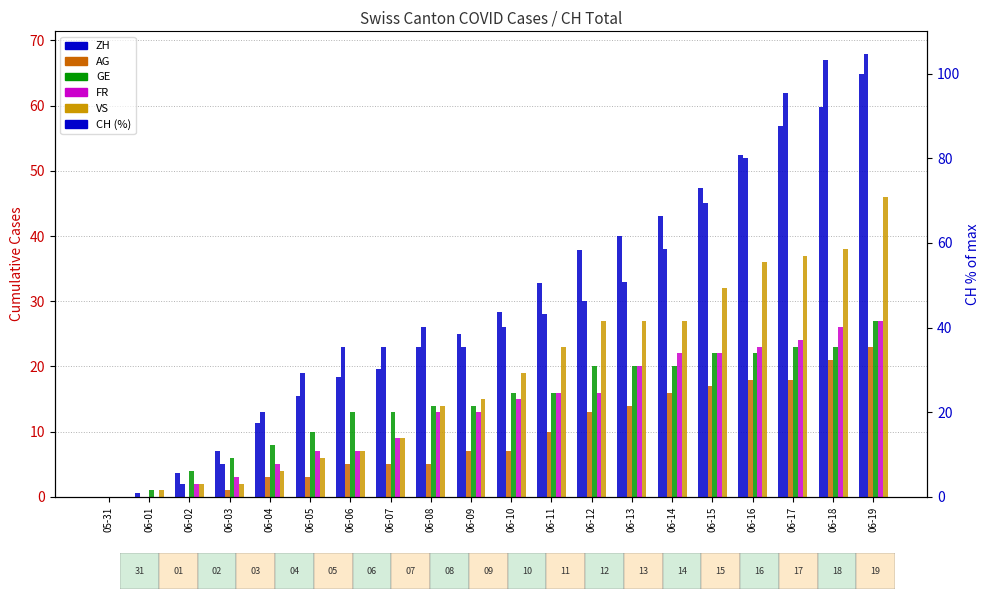

What is the greatest value displayed?

100.0